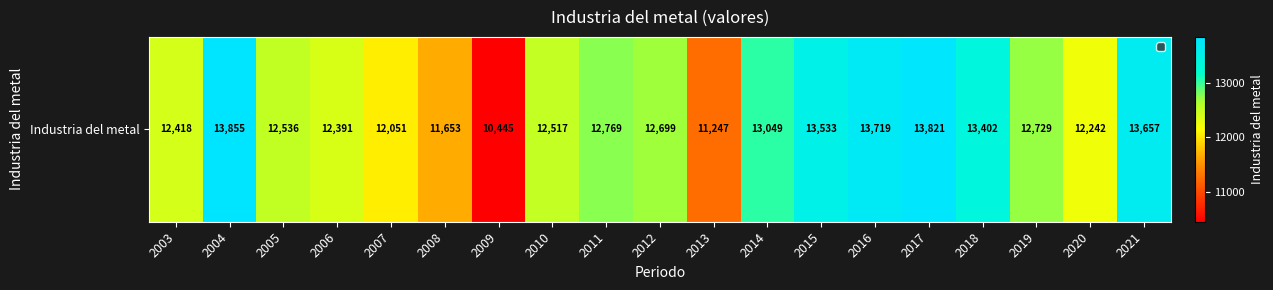

How many categories are shown in the chart?

19